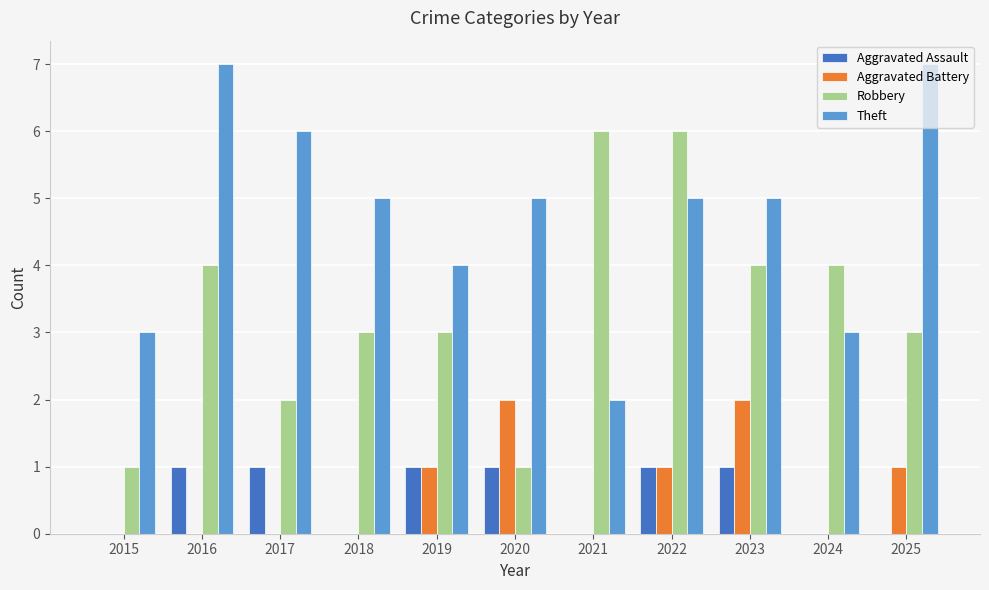

Which series has the largest total across all categories?

Theft